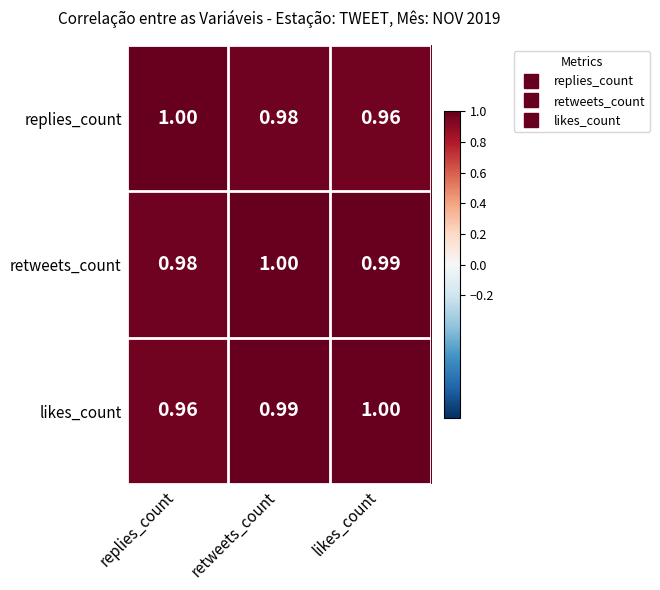

Where is likes_count nearest to the value 0?

replies_count